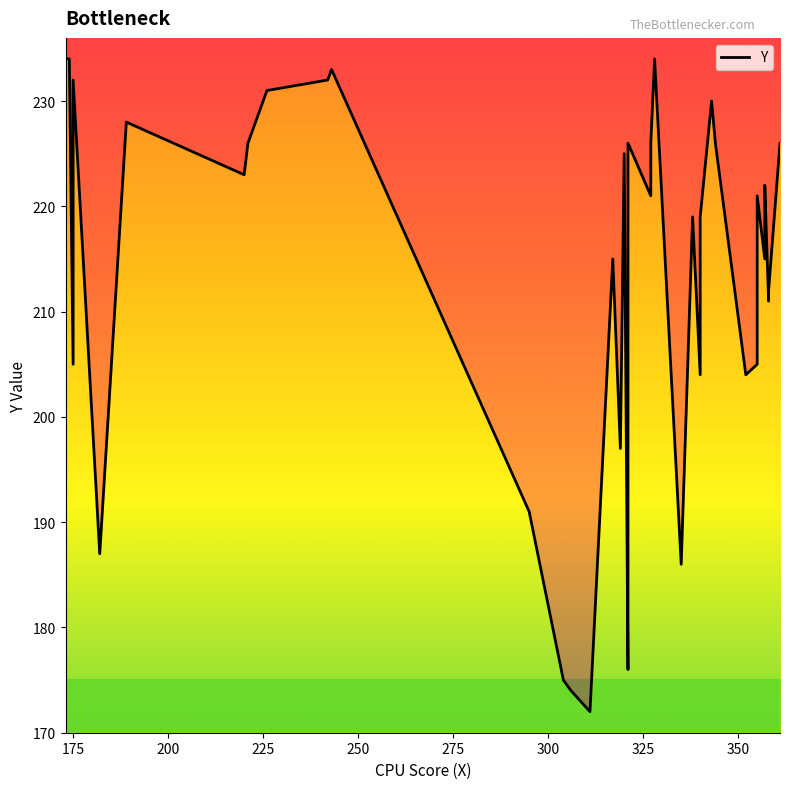

Is it true that the value at 275 is 115?

False